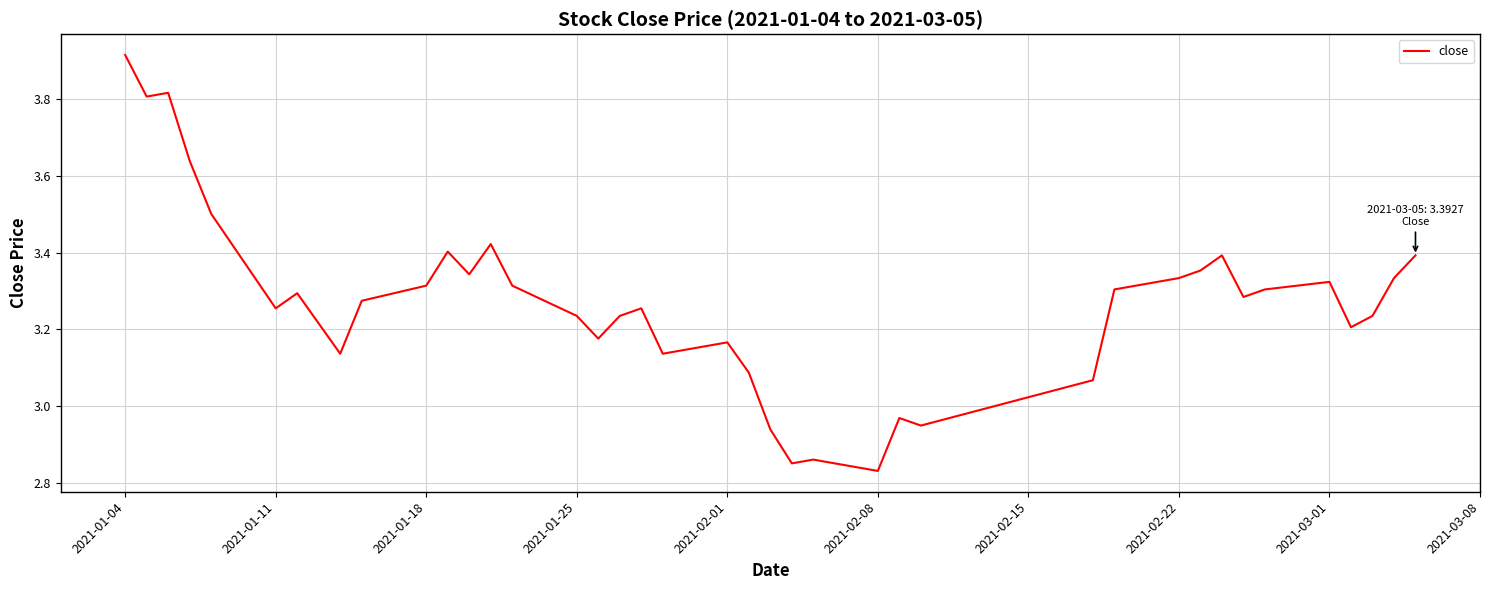

What is the difference between the maximum and minimum values?

1.1